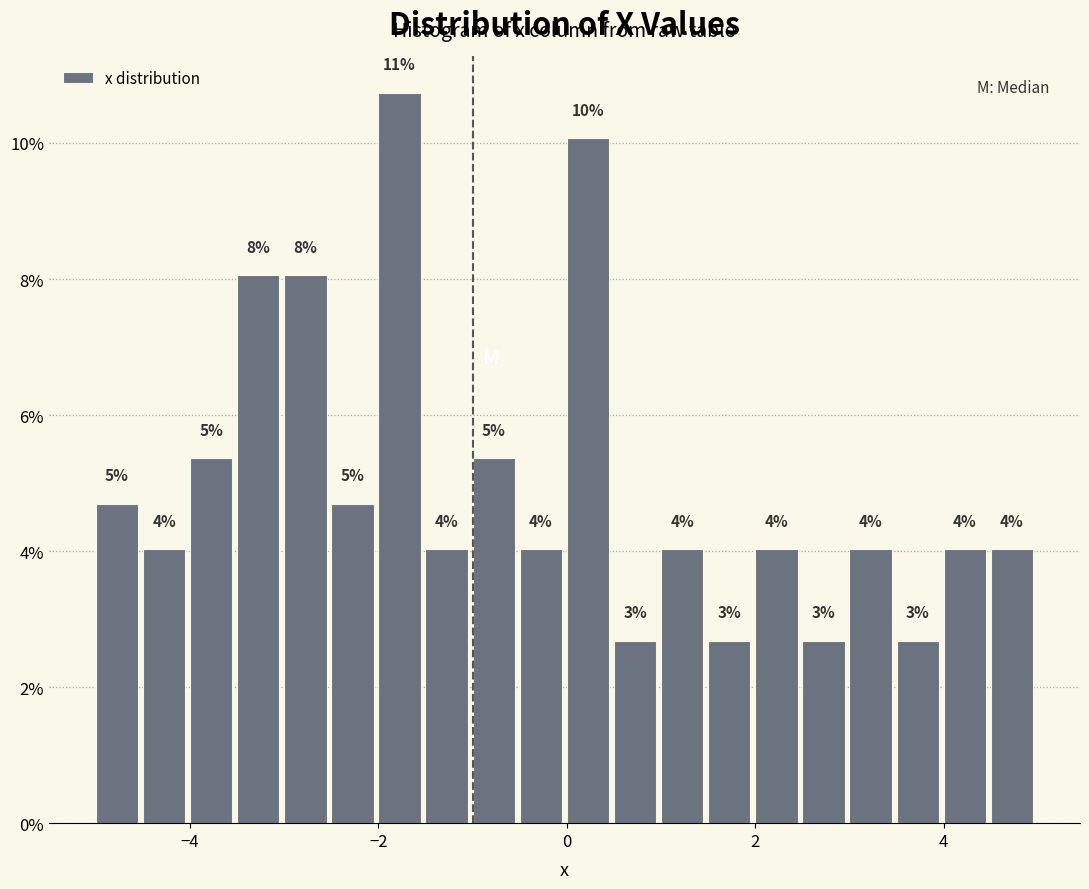

Read against the x-axis, roughly where is the centre of the tallest bar?

-1.8